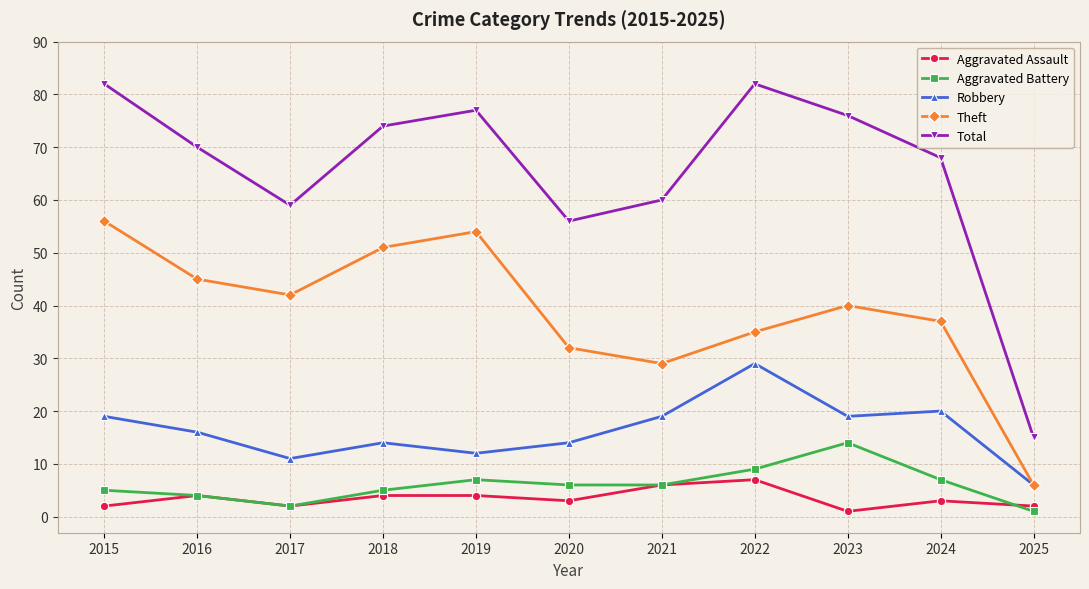

True or false: Total and Robbery intersect in this chart.

False